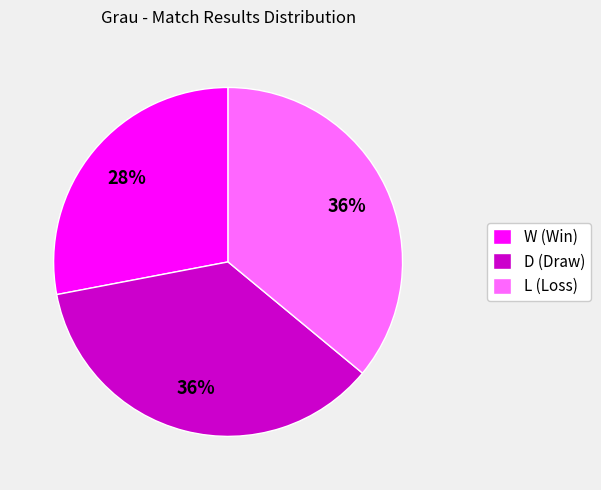

Does L account for over 50% of the chart?

No